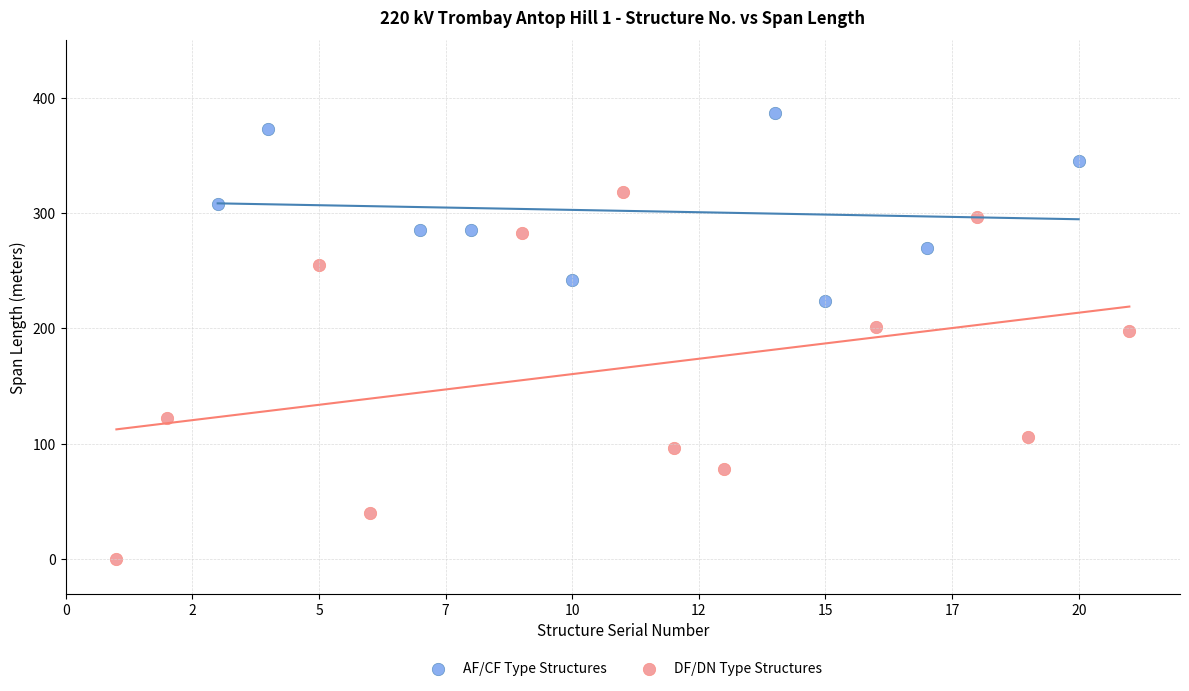

What are all the series names shown in the legend?

AF/CF Type Structures, DF/DN Type Structures